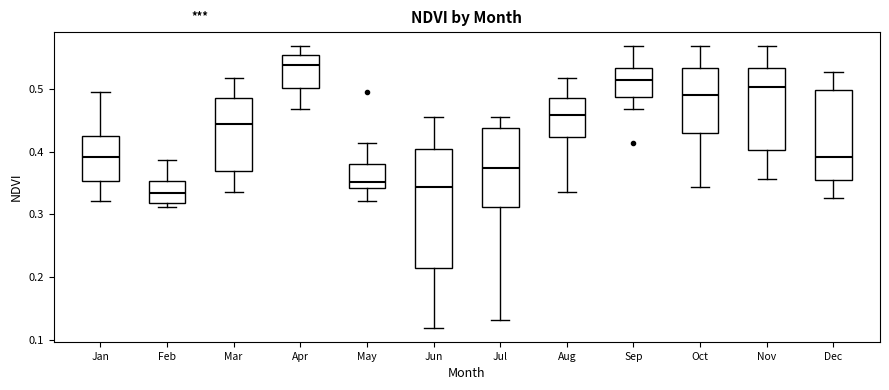

Comparing the boxes themselves (not the whiskers), which one is the tallest?

Jun